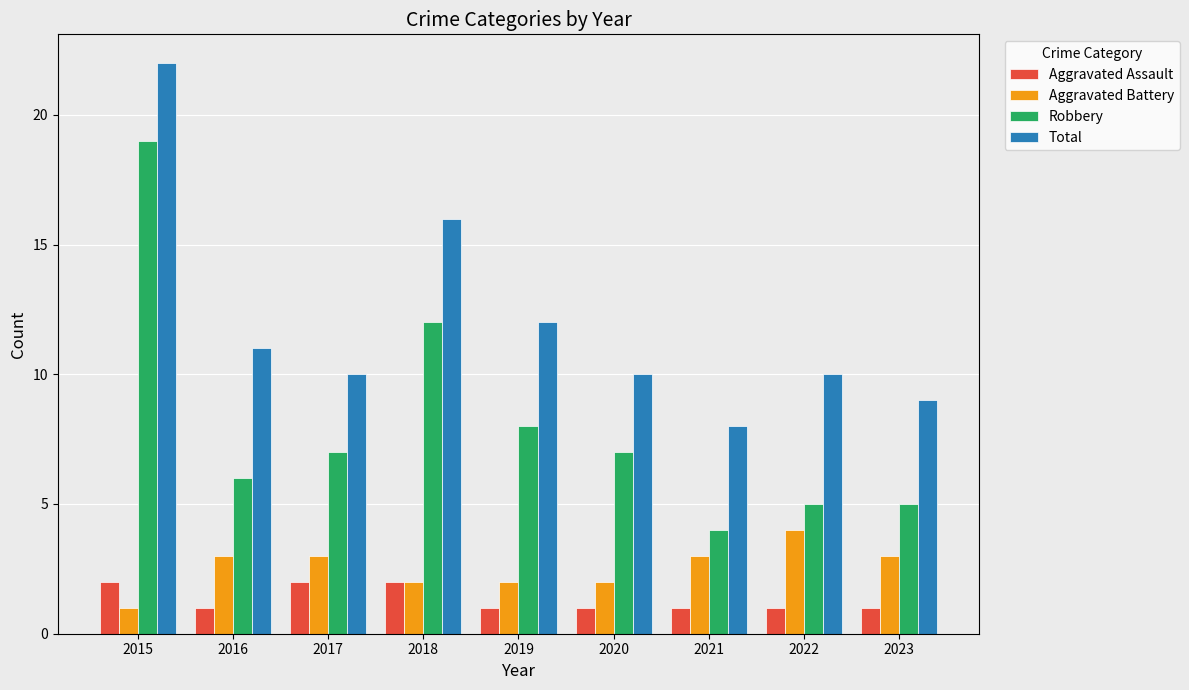

Reading right to left, what are all the values shown in this chart?

Aggravated Assault: 1	1	1	1	1	2	2	1	2
Aggravated Battery: 3	4	3	2	2	2	3	3	1
Robbery: 5	5	4	7	8	12	7	6	19
Total: 9	10	8	10	12	16	10	11	22